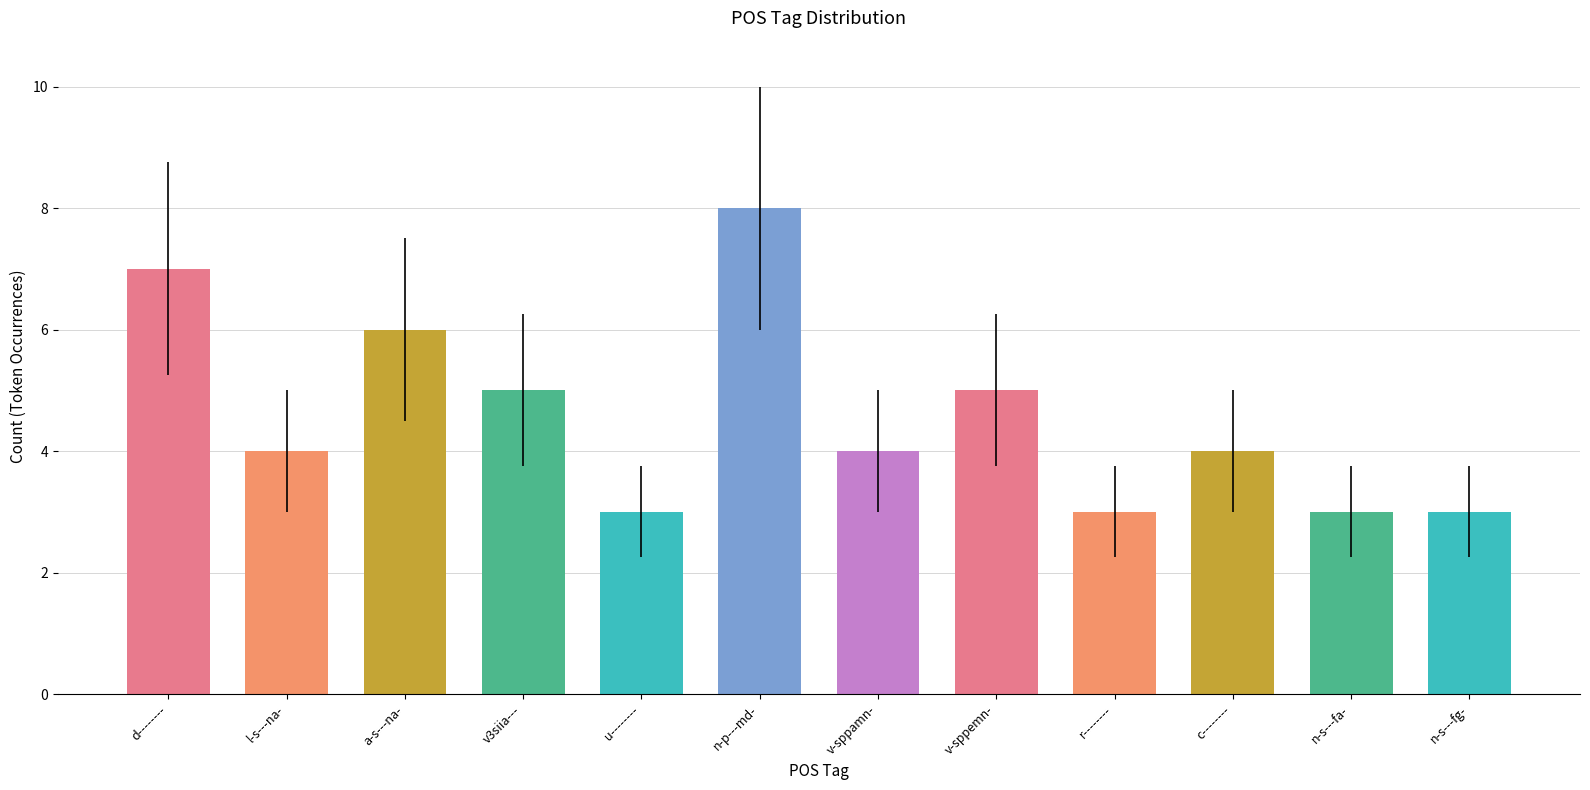

What position from the right is d--------?

12